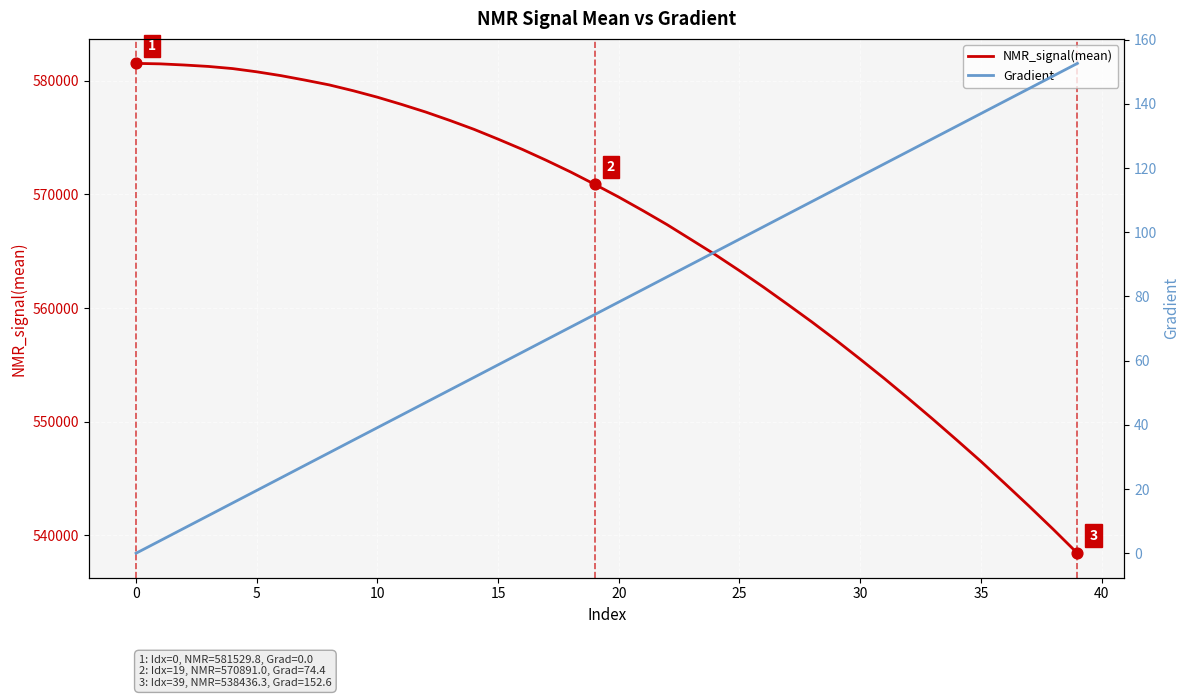

Which series reaches the maximum Y coordinate?

NMR_signal(mean)